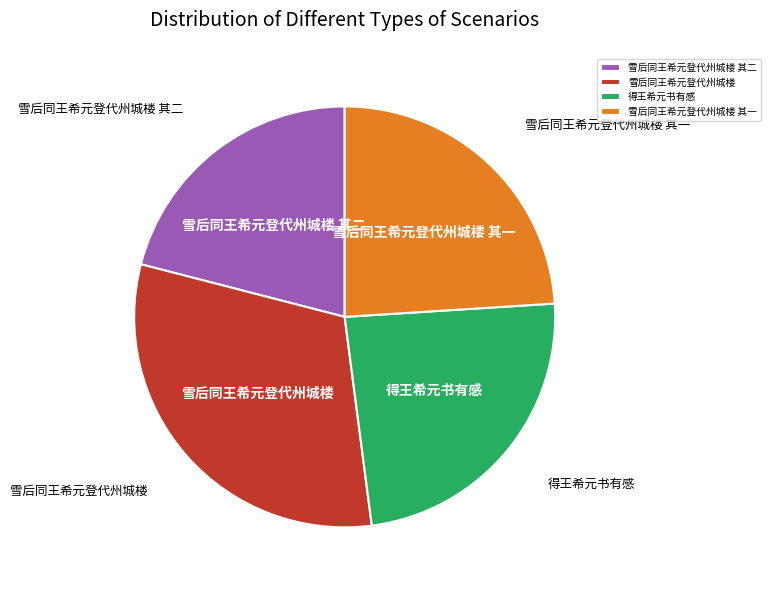

True or false: 雪后同王希元登代州城楼 accounts for 31% of the total.

True